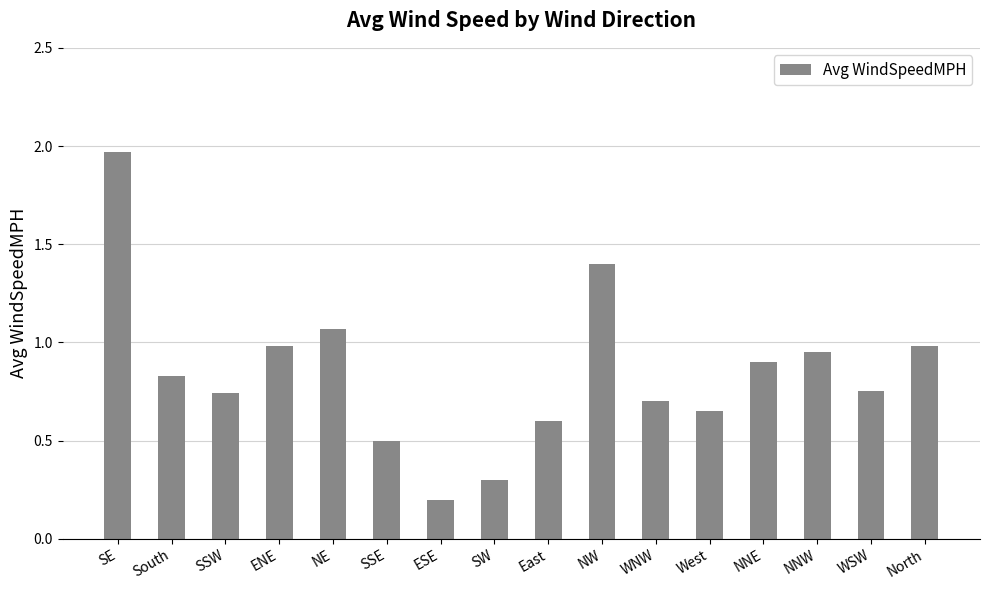

At which category does the chart reach its peak across all series?

SE